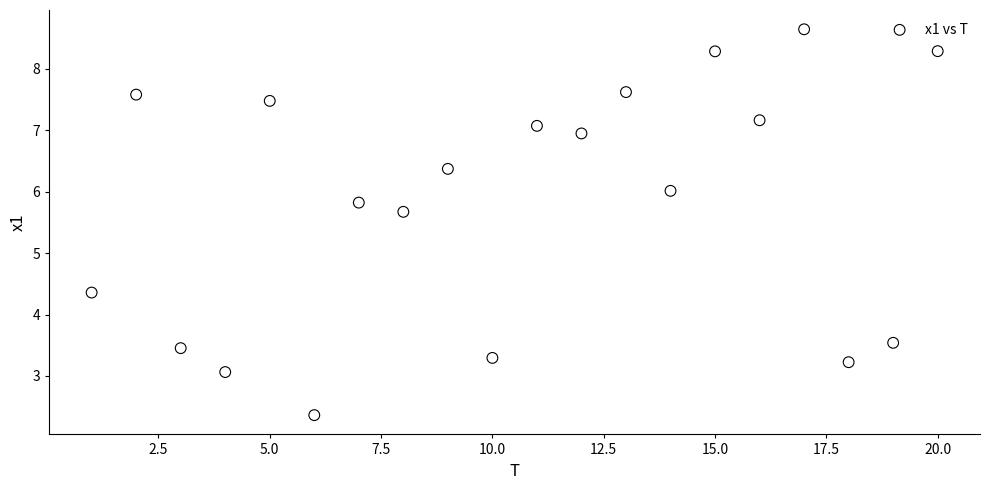

What is the range of X values (max minus min)?

19.0